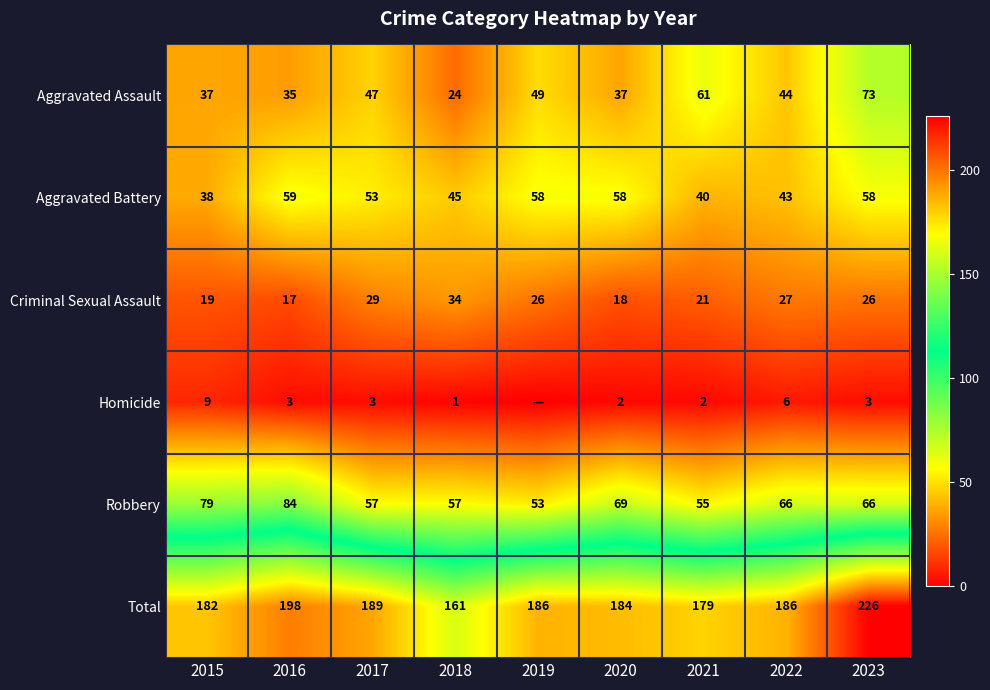

Is the value of Total at 2015 greater than the value of Criminal Sexual Assault at 2023?

Yes